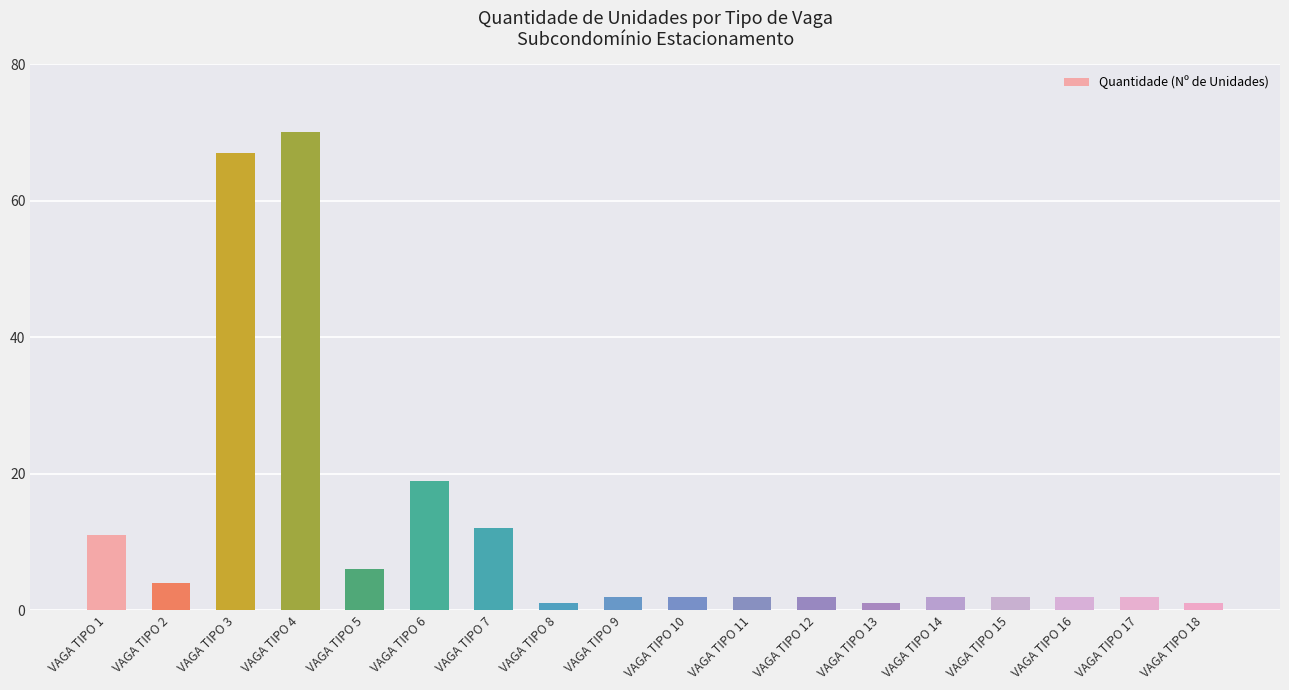

What is the average value?

12